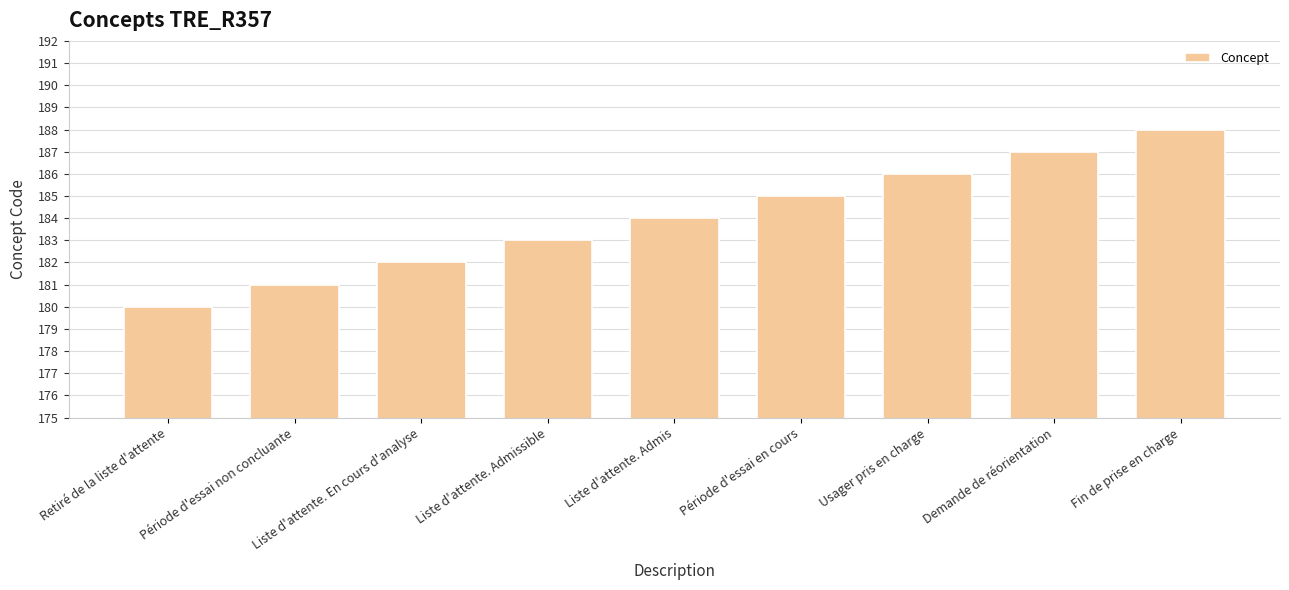

Read the value at Liste d'attente. En cours d'analyse.

182